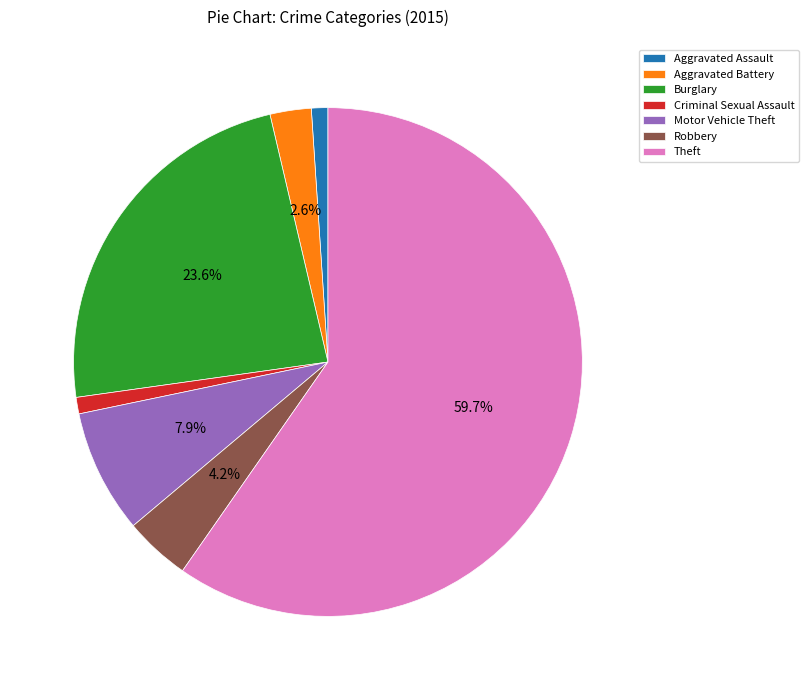

To the nearest percent, what portion does Burglary represent?

24%